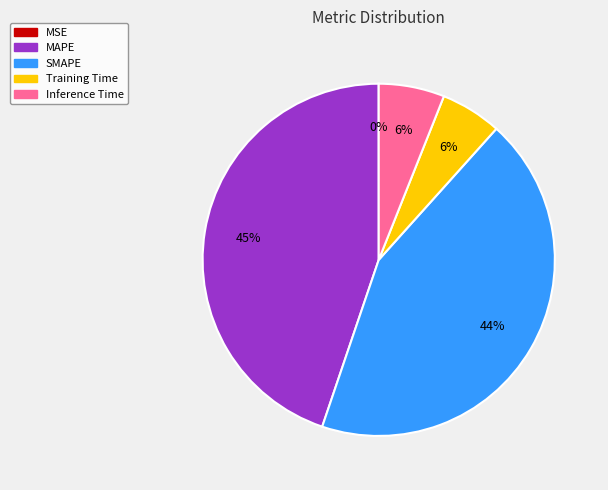

To the nearest percent, what percentage of the pie is Training Time?

6%